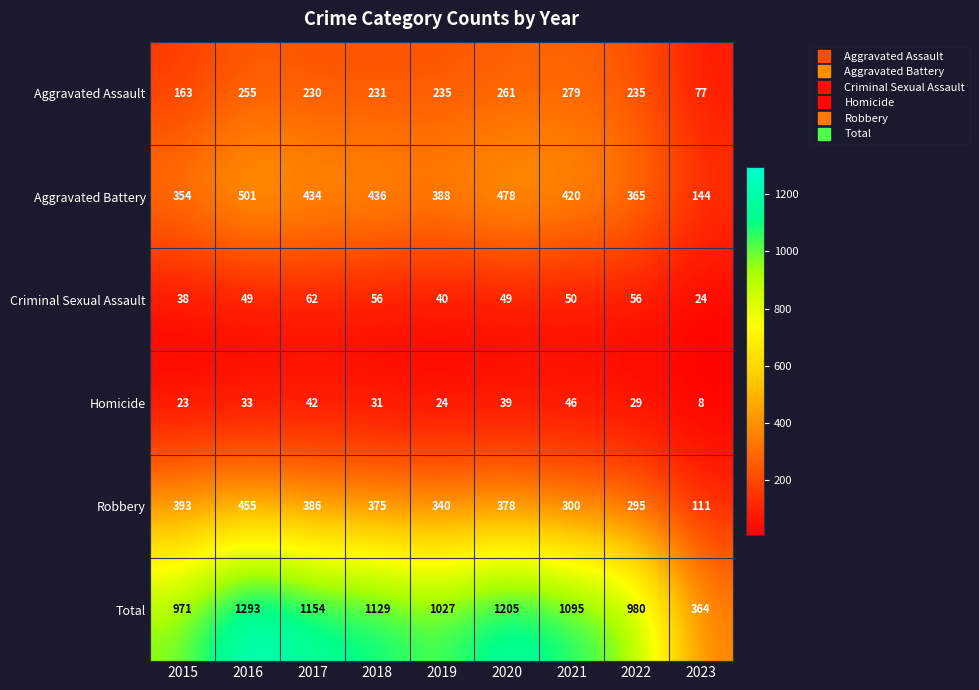

What is the difference between the Total values at 2015 and 2021?

124